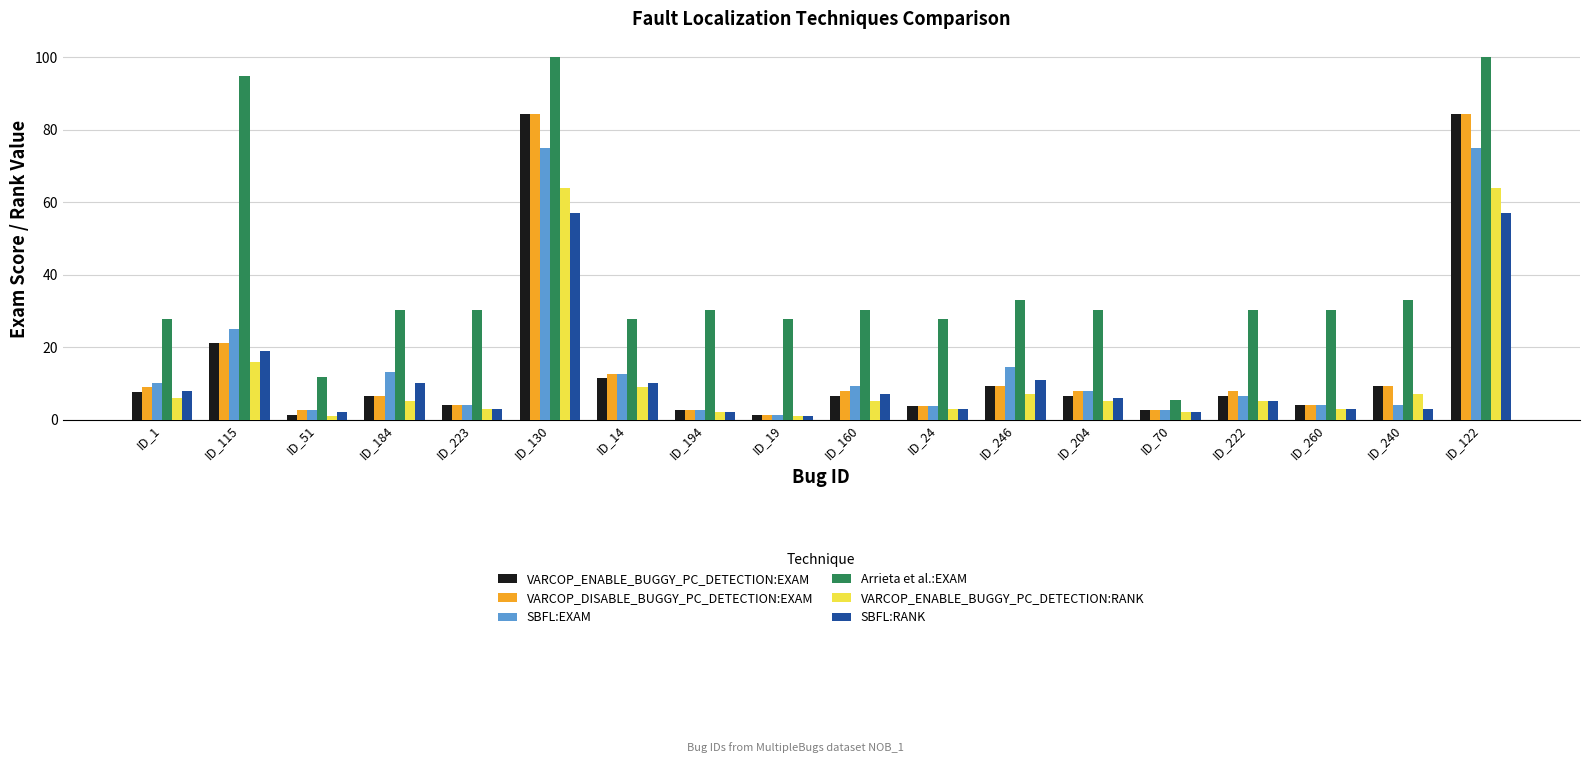

Is the value of SBFL:EXAM at ID_260 greater than the value of VARCOP_DISABLE_BUGGY_PC_DETECTION:EXAM at ID_51?

Yes